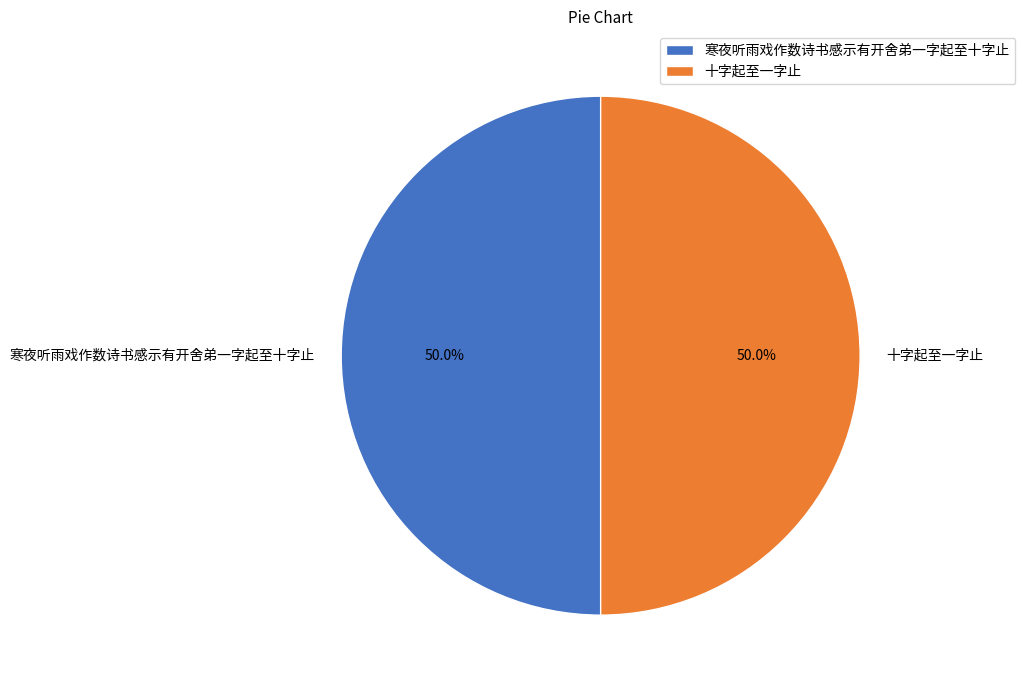

What percentage do 寒夜听雨戏作数诗书感示有开舍弟一字起至十字止 and 十字起至一字止 together represent?

100.0%